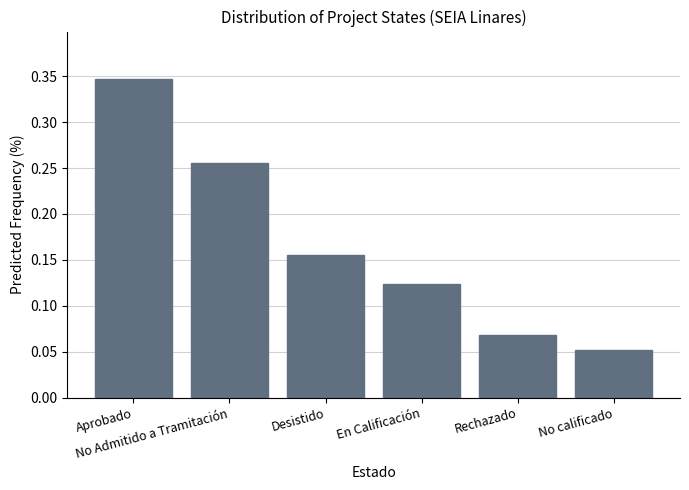

Which category has the lowest value across all series?

No calificado